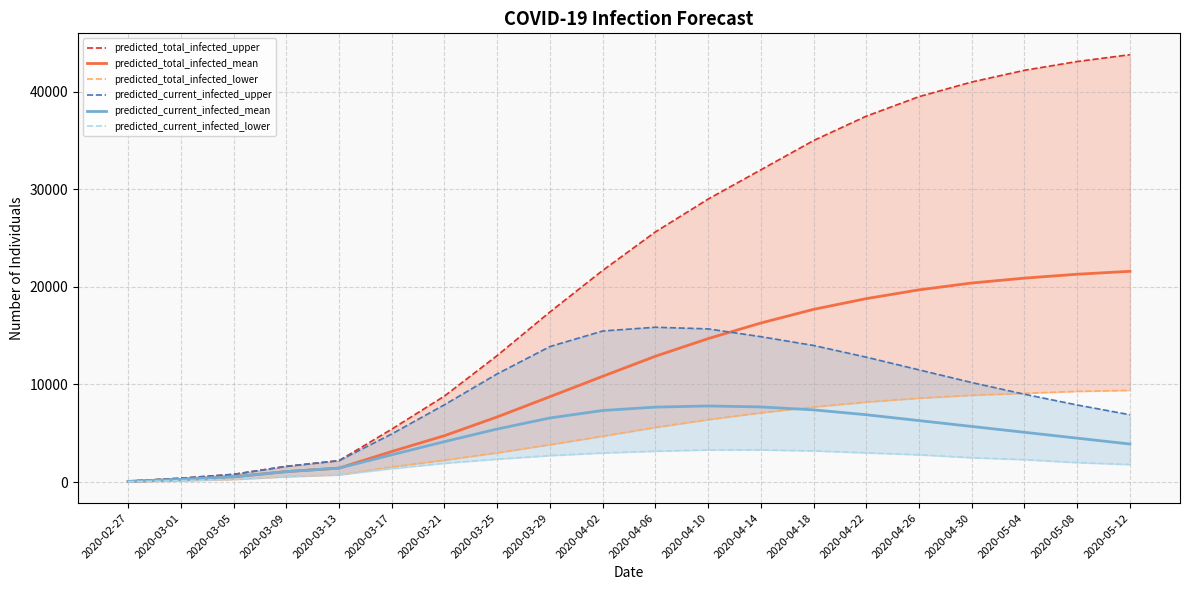

The predicted_current_infected_lower series shows 2986 at 2020-04-02. True or false?

True